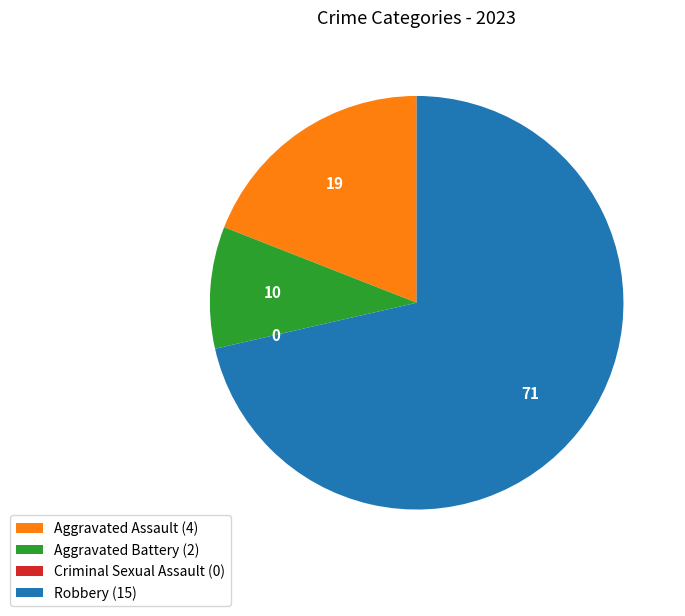

Between Aggravated Battery and Aggravated Assault, which is larger?

Aggravated Assault